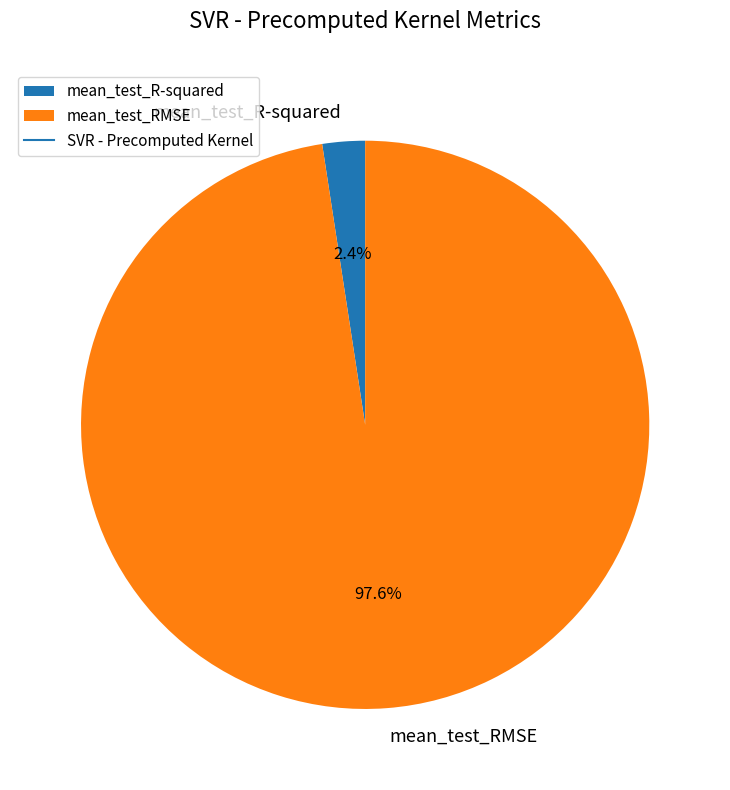

Rank the categories by value from highest to lowest.

mean_test_RMSE, mean_test_R-squared